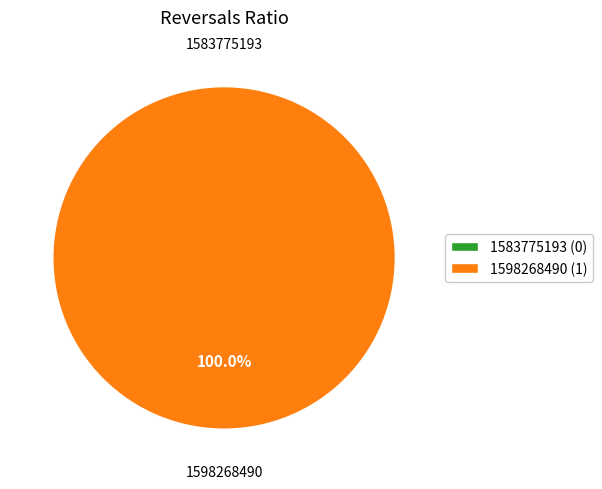

What is the total percentage of 1583775193 and 1598268490?

100.0%